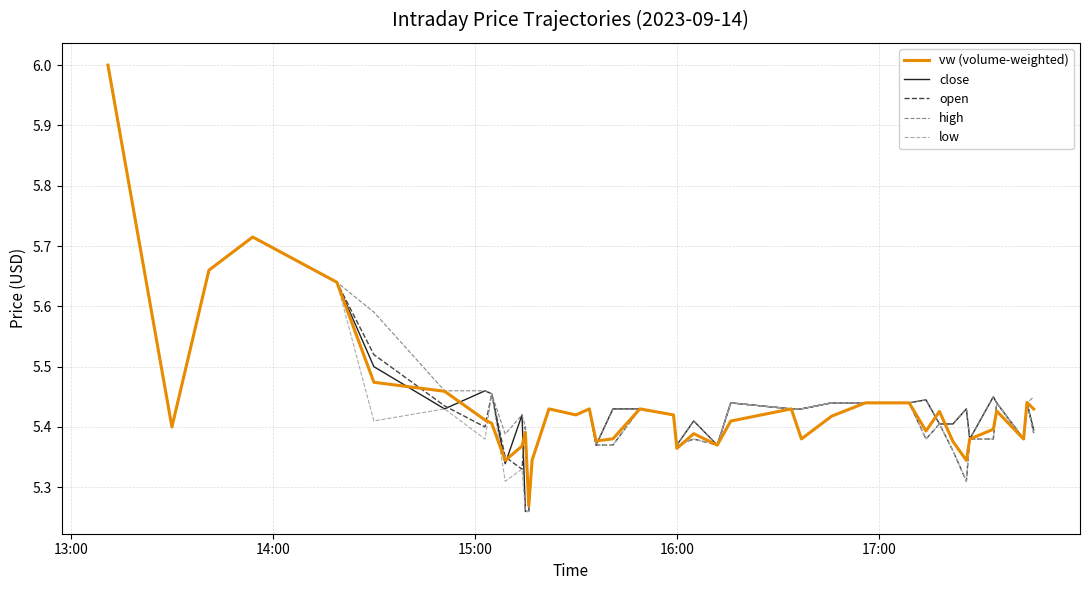

What is the greatest value displayed?

6.0